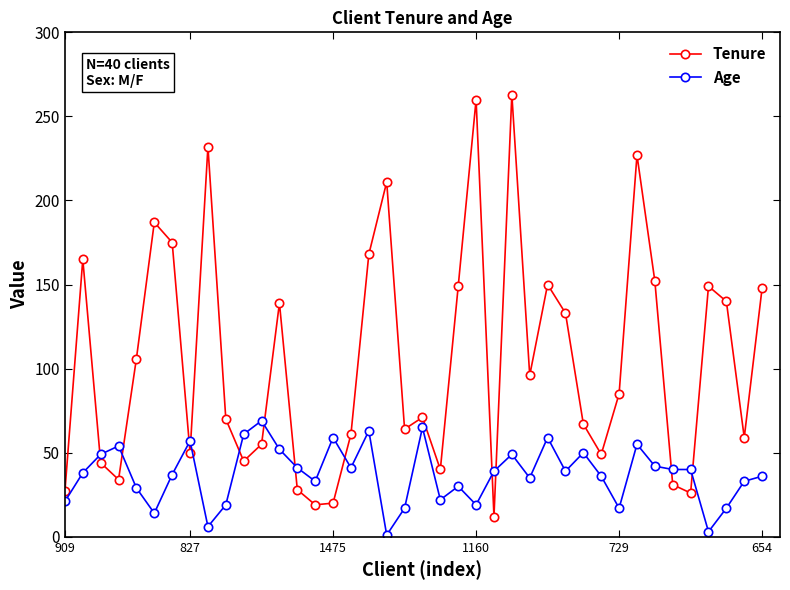

True or false: Age has more than 1 interior local peaks.

True